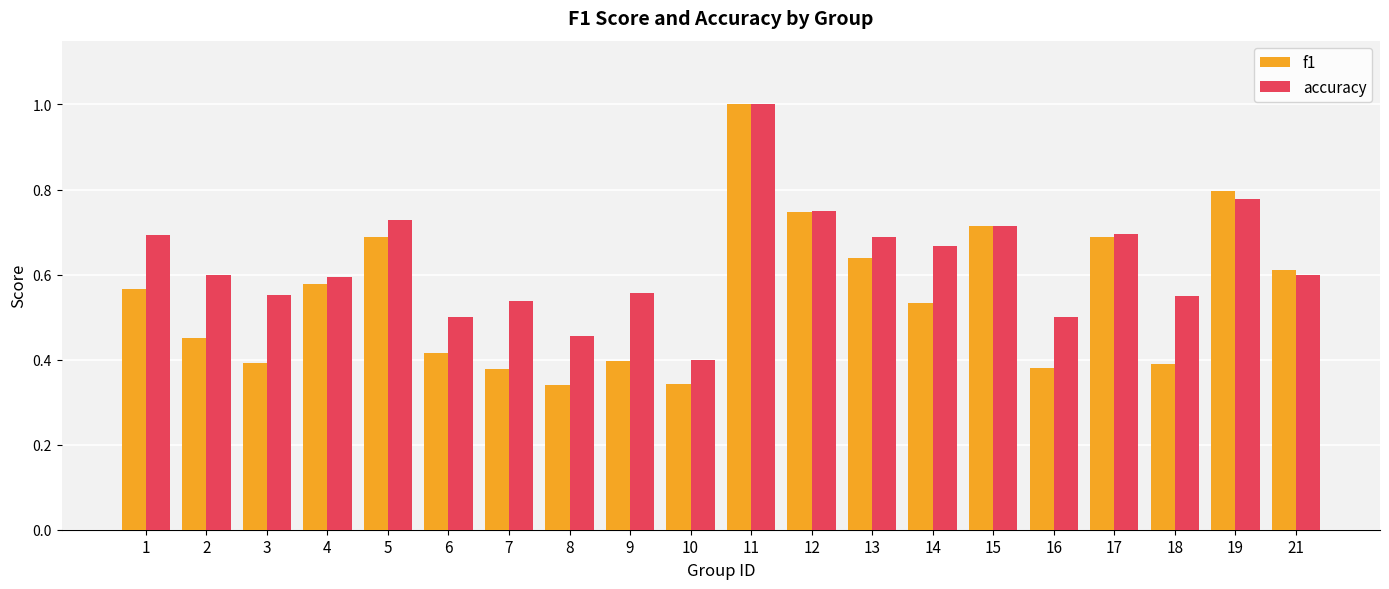

At how many categories does at least one series exceed 0?

20